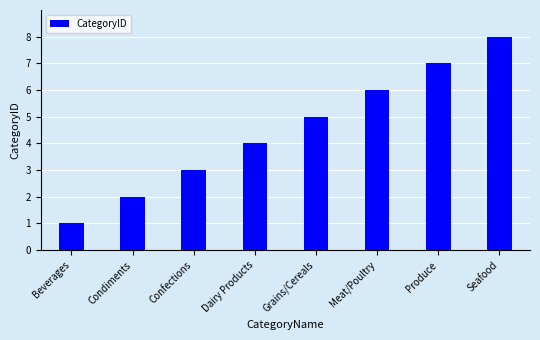

Does the chart contain stacked bars?

No